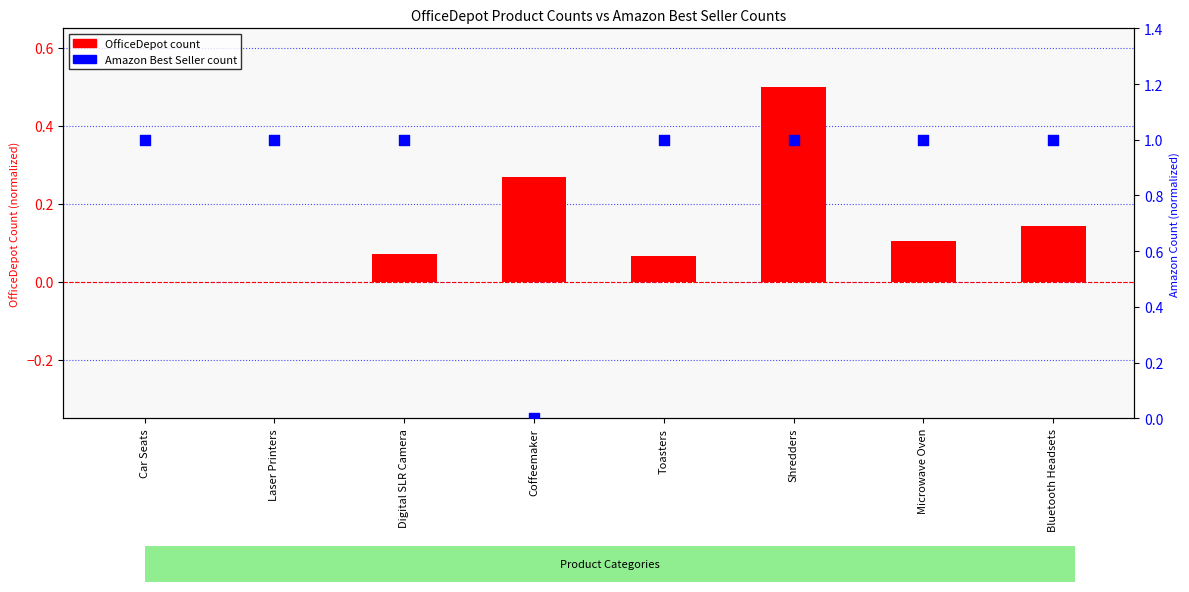

Is the value of OfficeDepot count at Microwave Oven greater than the value of Amazon Best Seller count at Laser Printers?

No